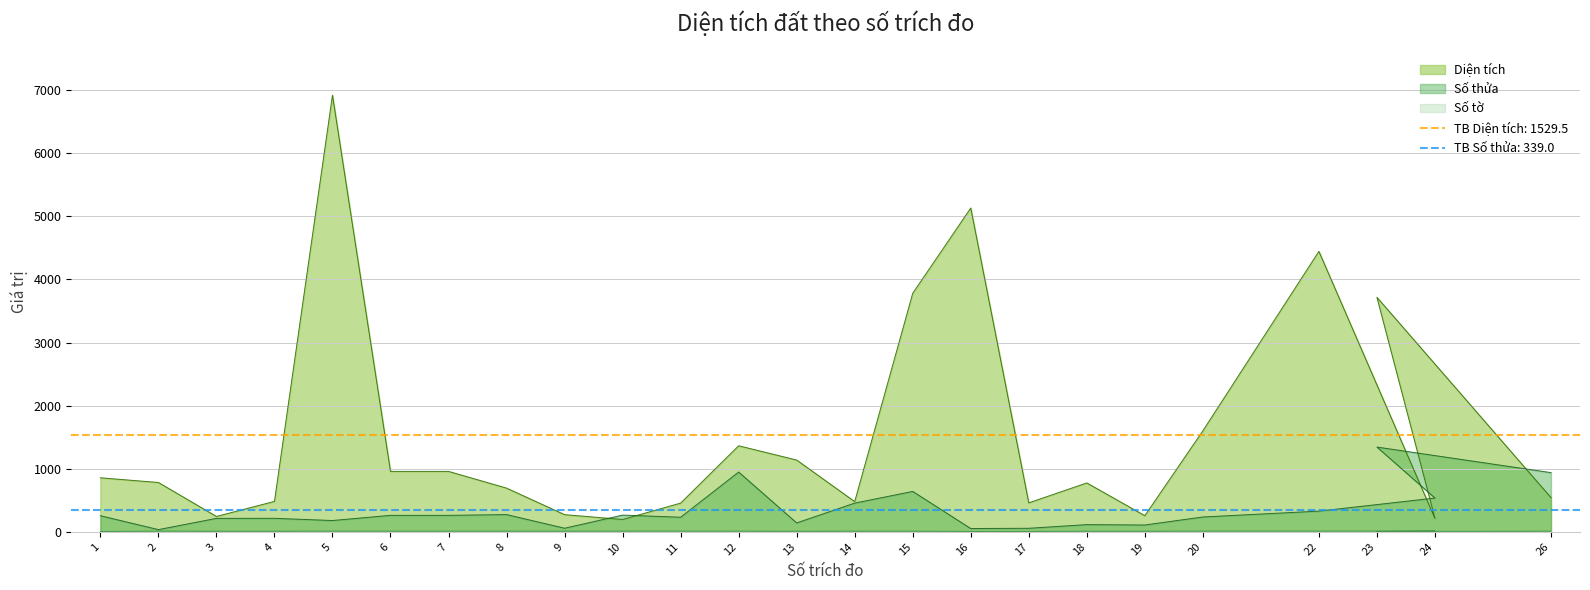

True or false: Diện tích and Số tờ intersect in this chart.

False